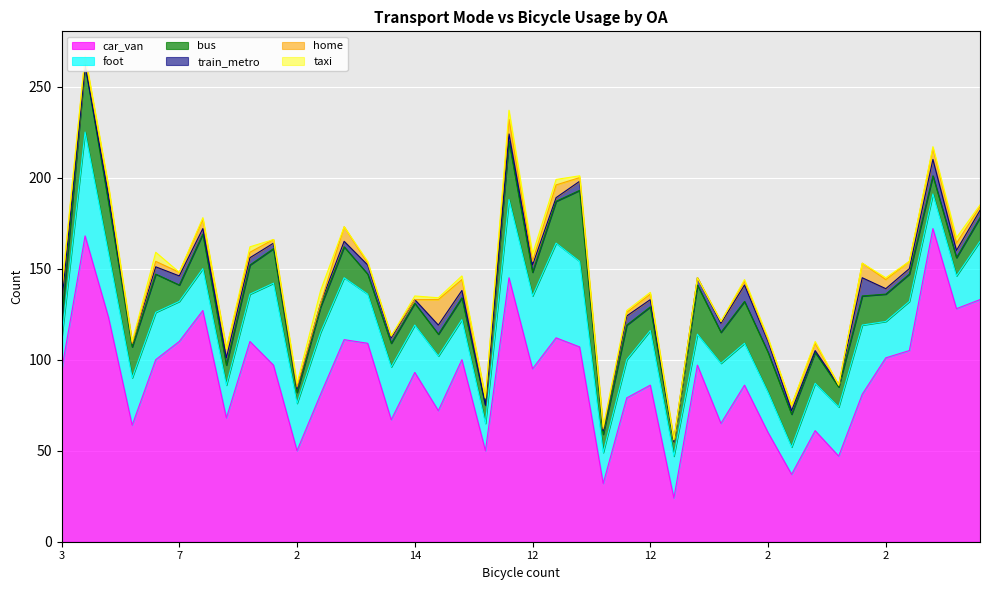

Is the value of train_metro at 9 greater than the value of car_van at 5?

No